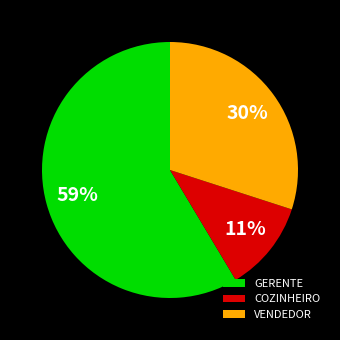

Does VENDEDOR account for over 50% of the chart?

No